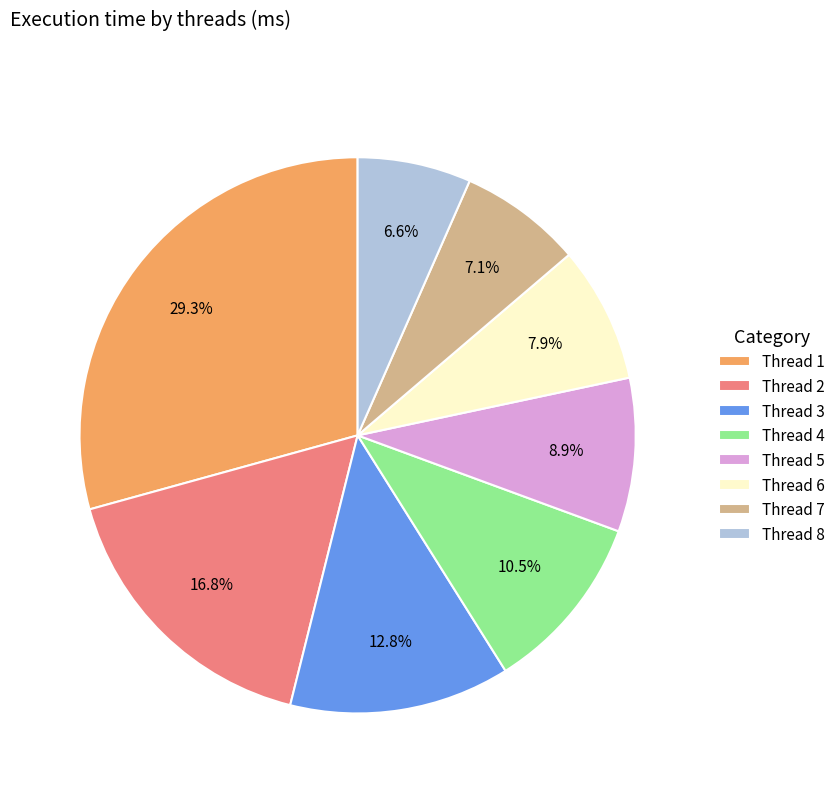

Which has a higher value, Thread 2 or Thread 7?

Thread 2